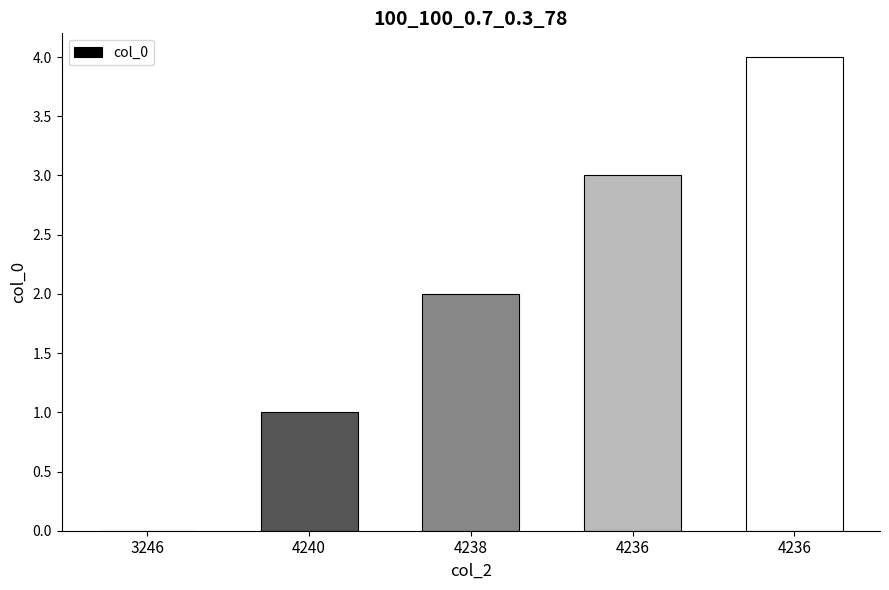

What is the sum of the values at 4236 and 4240?

4